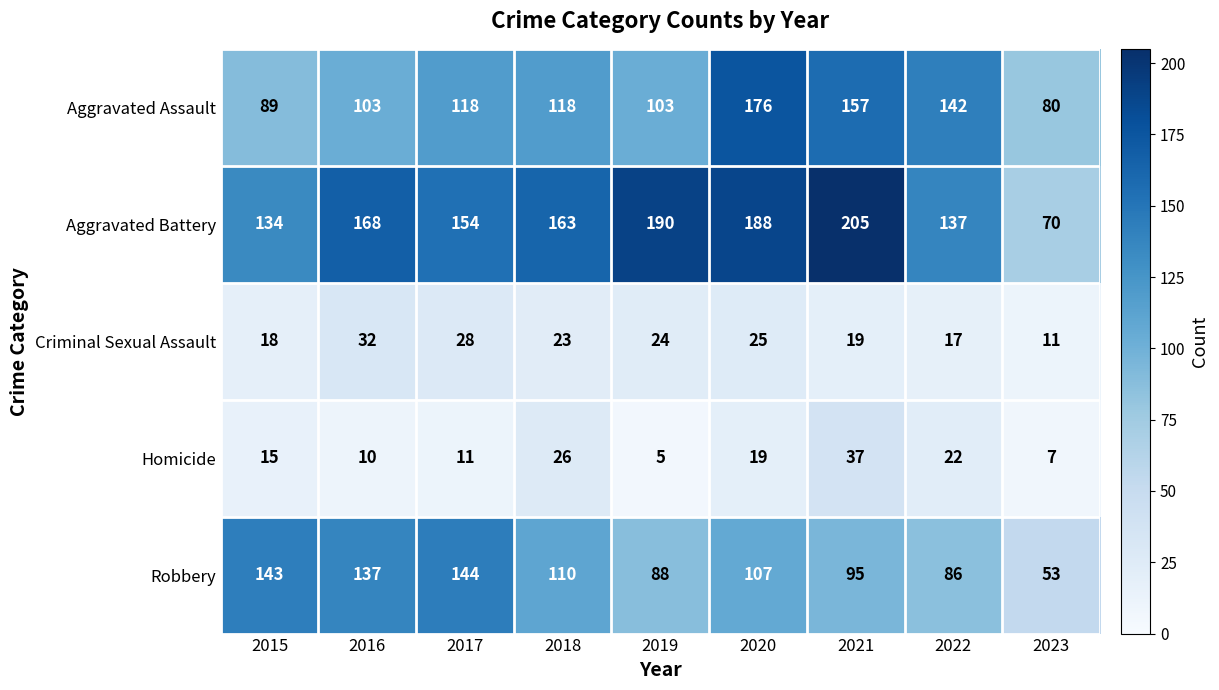

Where does the Aggravated Battery series first go above 163?

2016